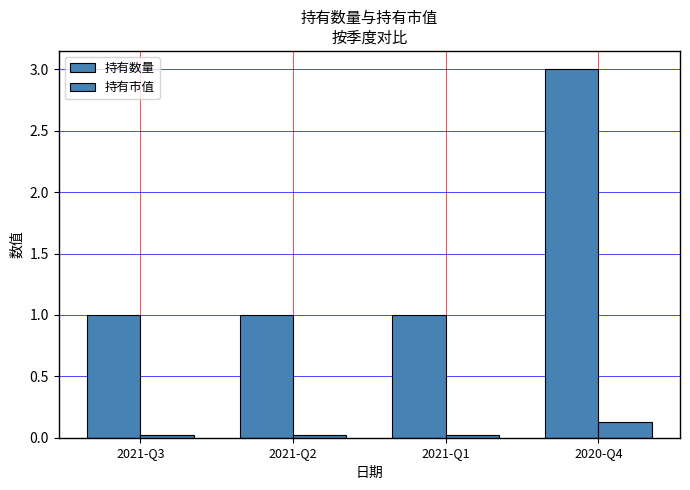

Reading left to right, extract all data points from this chart.

持有数量: 1.0	1.0	1.0	3.0
持有市值: 0.0	0.0	0.0	0.1